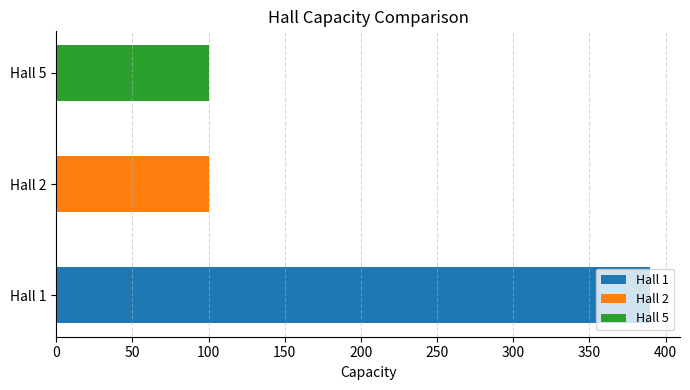

What is the approximate value at Hall 5, to the nearest 10?

100